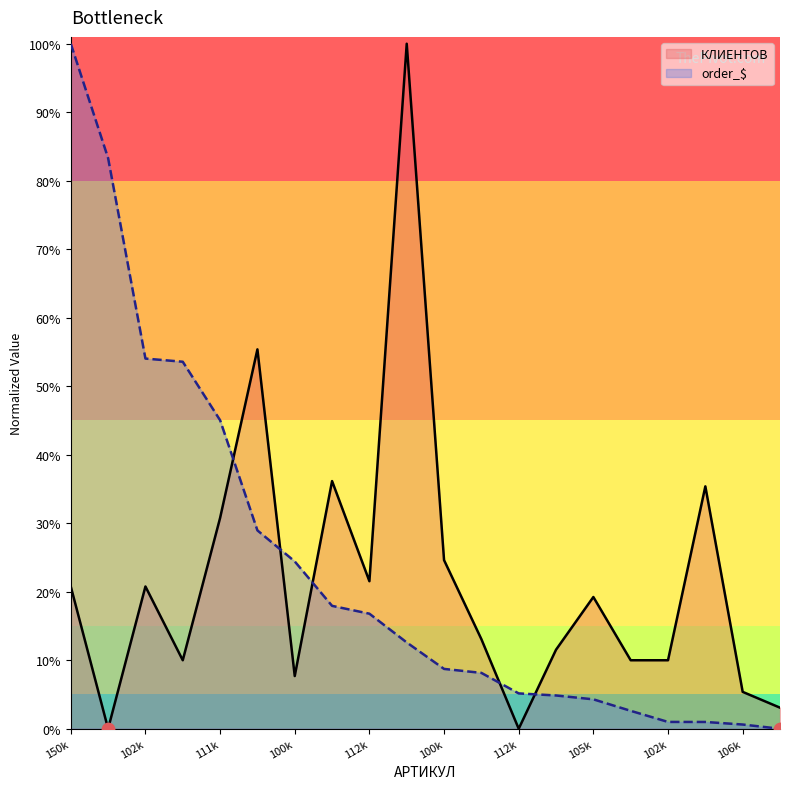

How many lines are shown in the chart?

2